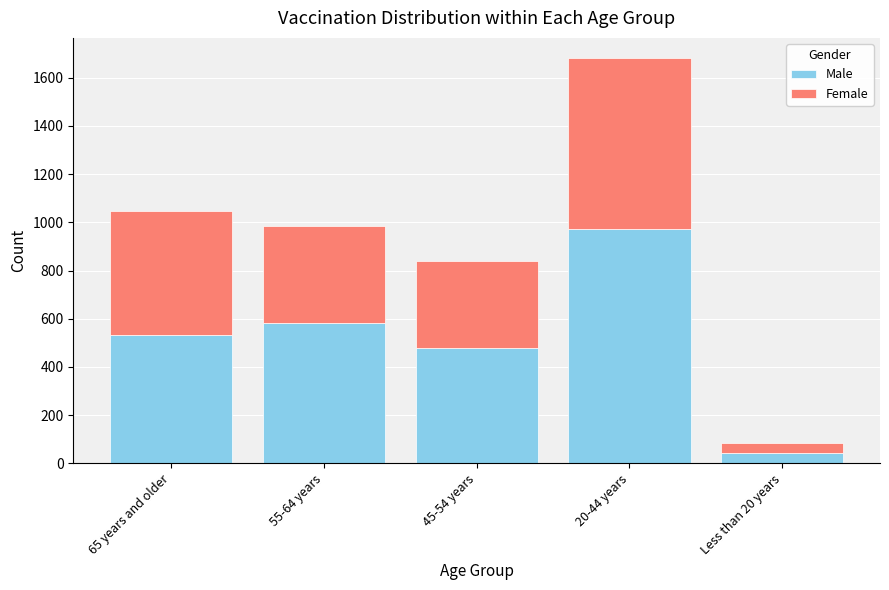

Reading right to left, what are the values for Male?

Less than 20 years=44	20-44 years=971	45-54 years=478	55-64 years=581	65 years and older=534